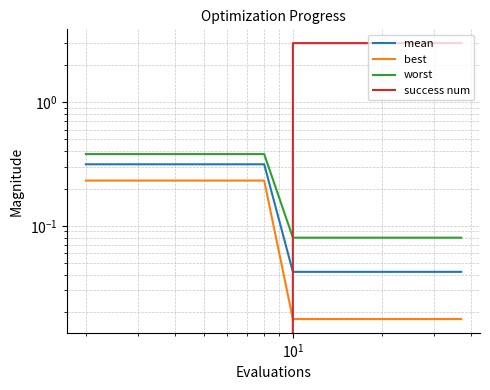

Count the number of categories in the chart.

20